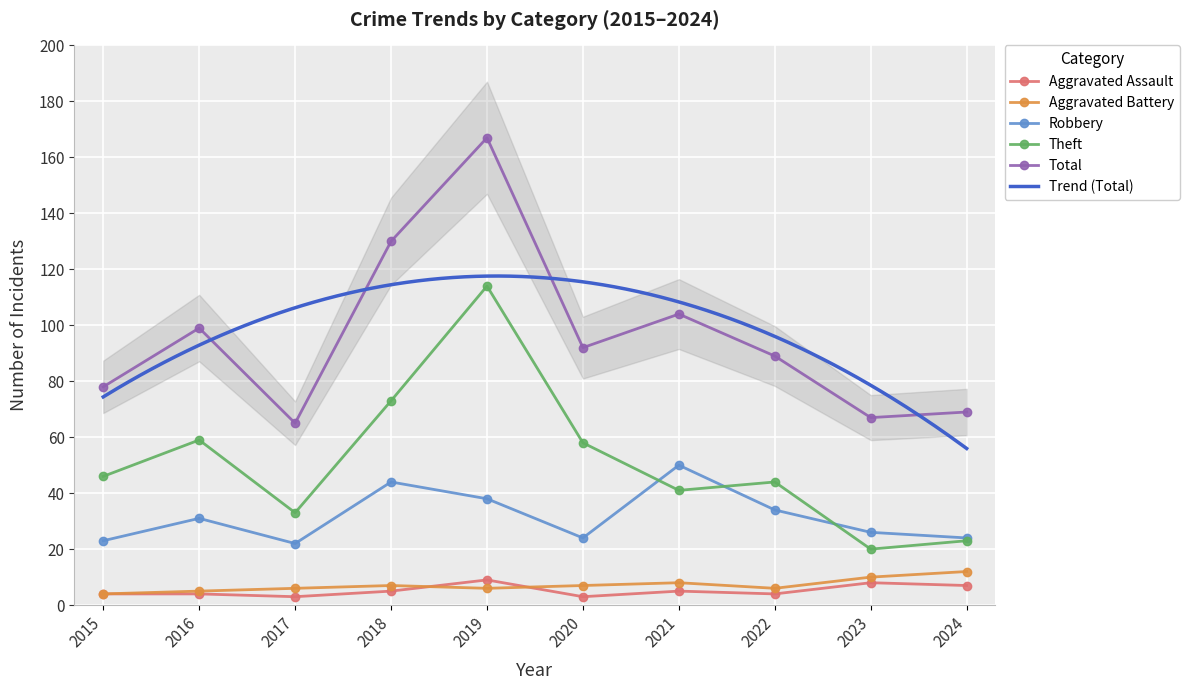

Rank the series by their maximum value, from highest to lowest.

Total, Theft, Robbery, Aggravated Battery, Aggravated Assault